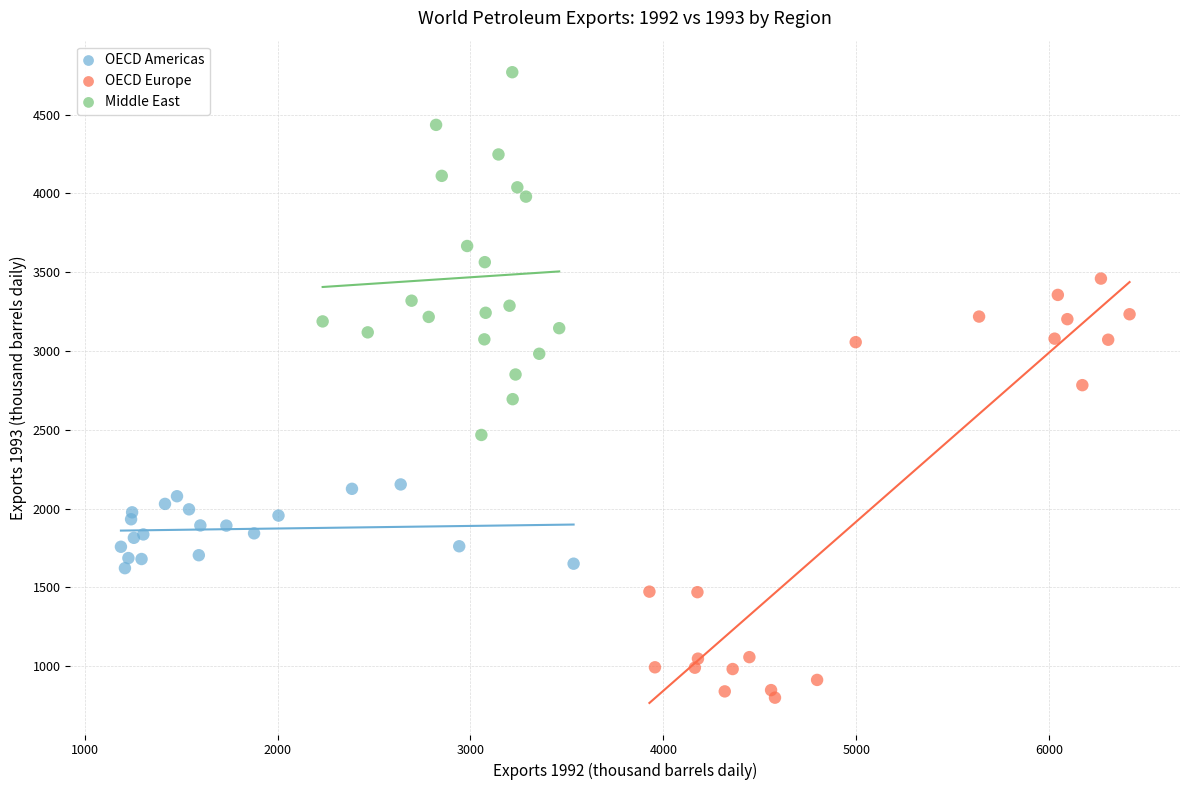

Which series reaches the maximum Y coordinate?

Middle East